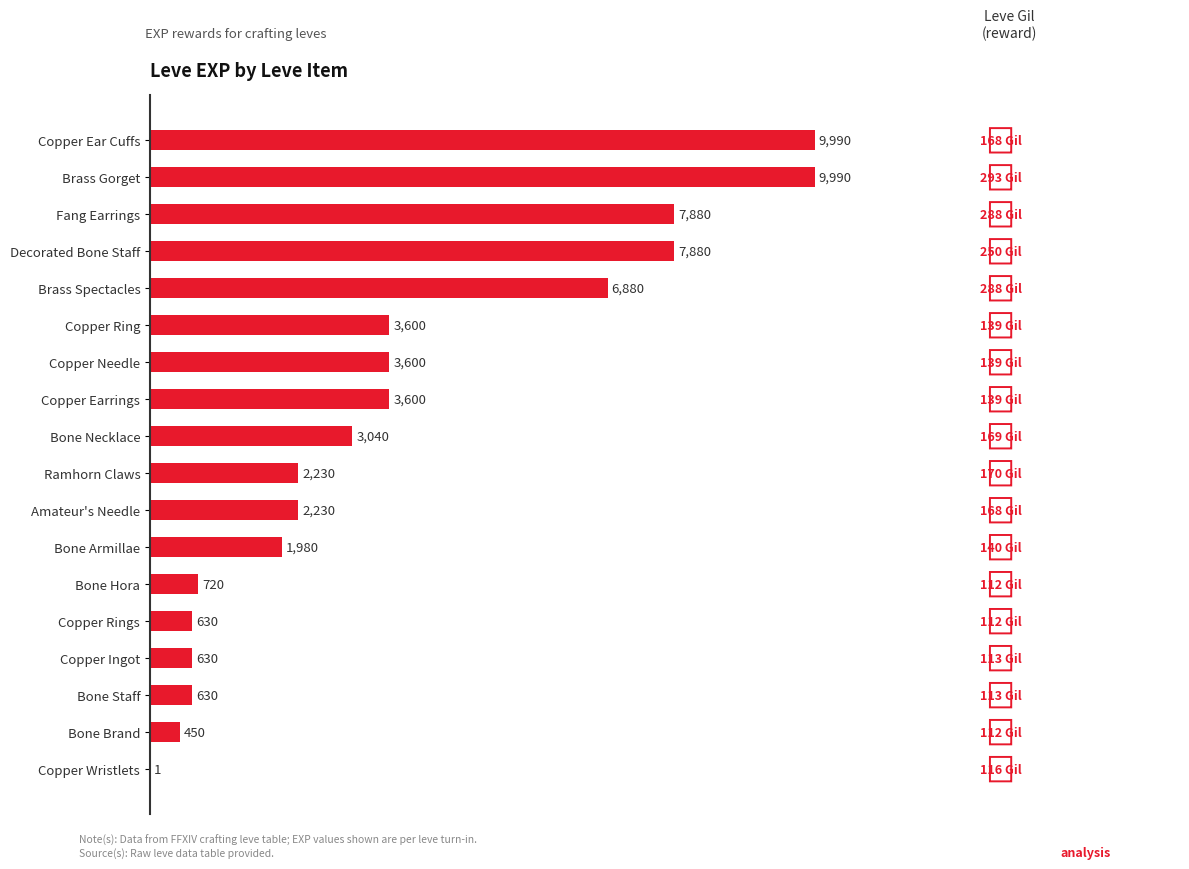

What is the sum of all values?

65961